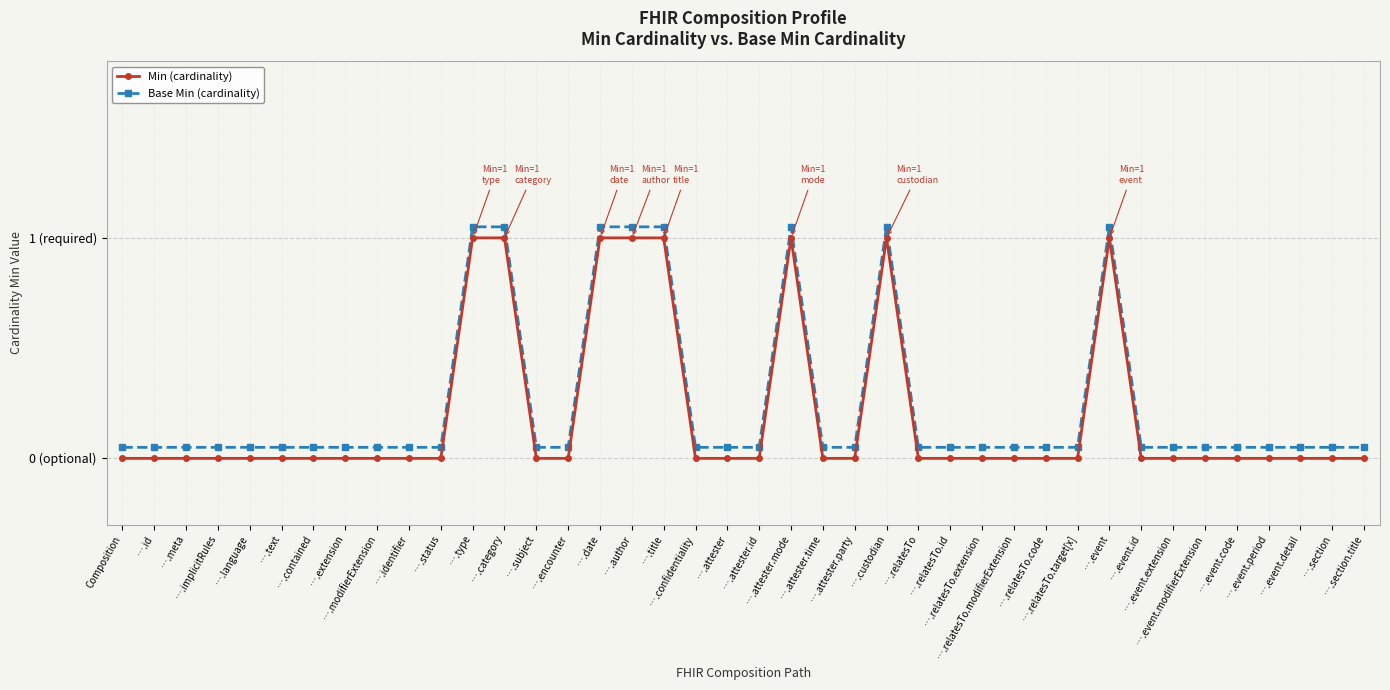

At which label is Base Min (cardinality) closest to 0?

Composition